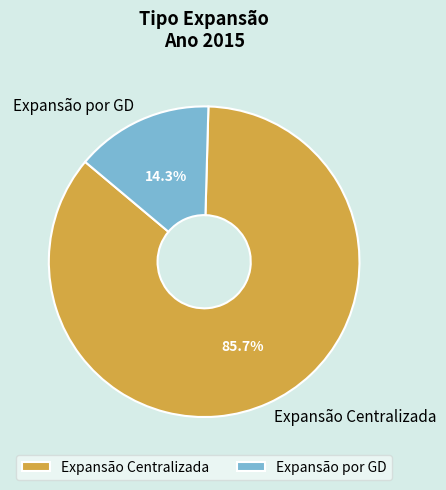

Is it true that Expansão Centralizada is 86% of the pie?

True